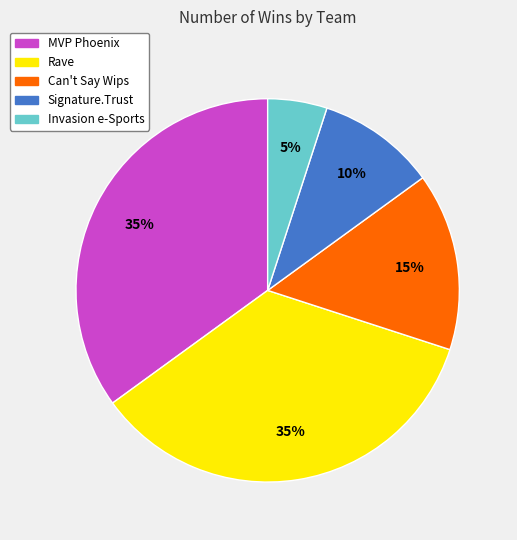

Do Signature.Trust and Invasion e-Sports together represent more than half of the pie?

No